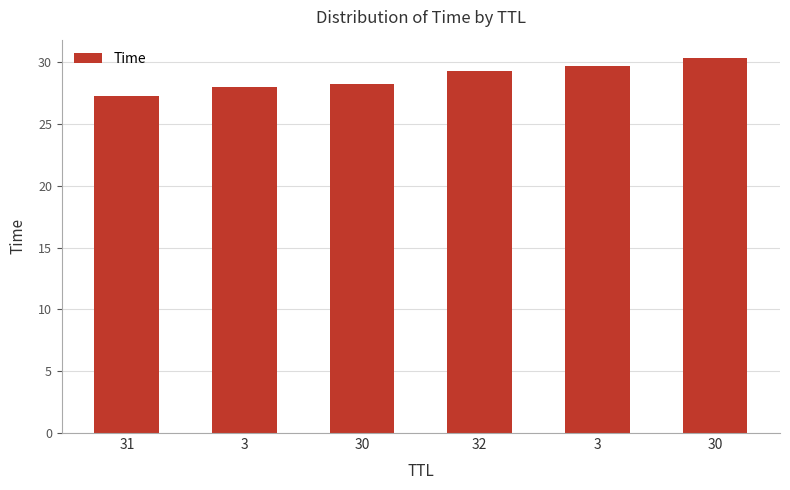

What is the greatest value displayed?

30.3